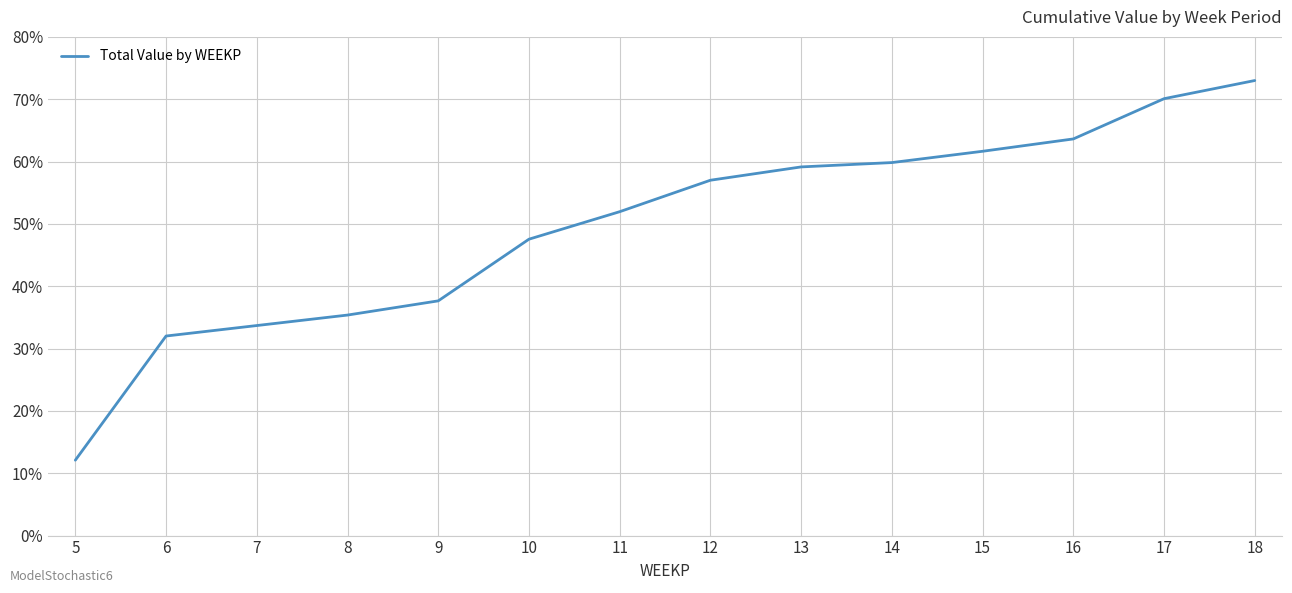

Is it true that the value at 6 is 46.3?

False